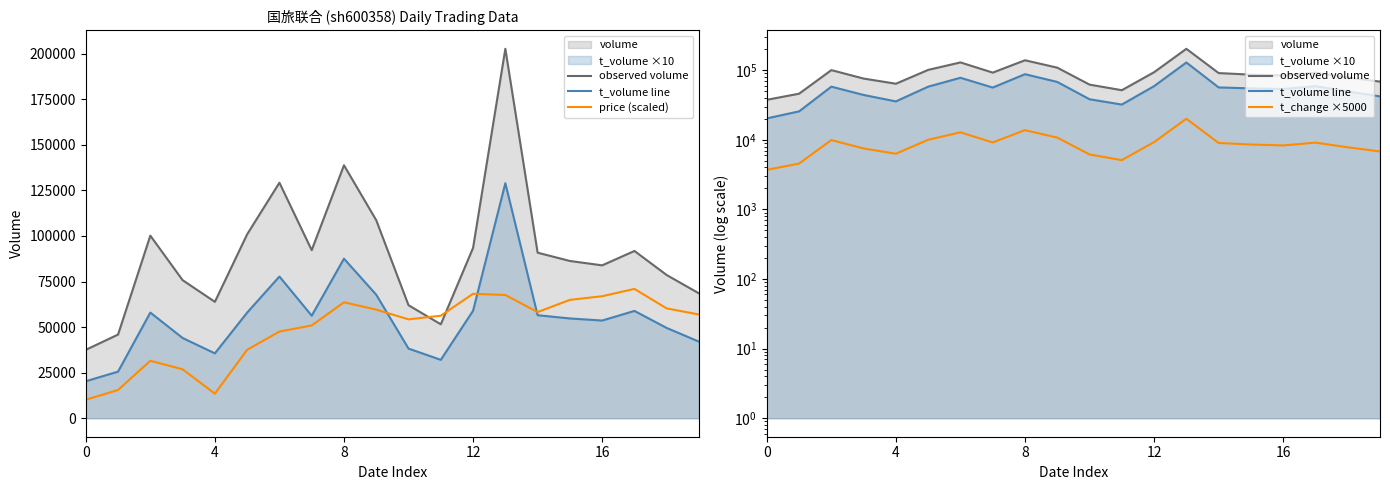

What is the label of the 14th point from the left?

13